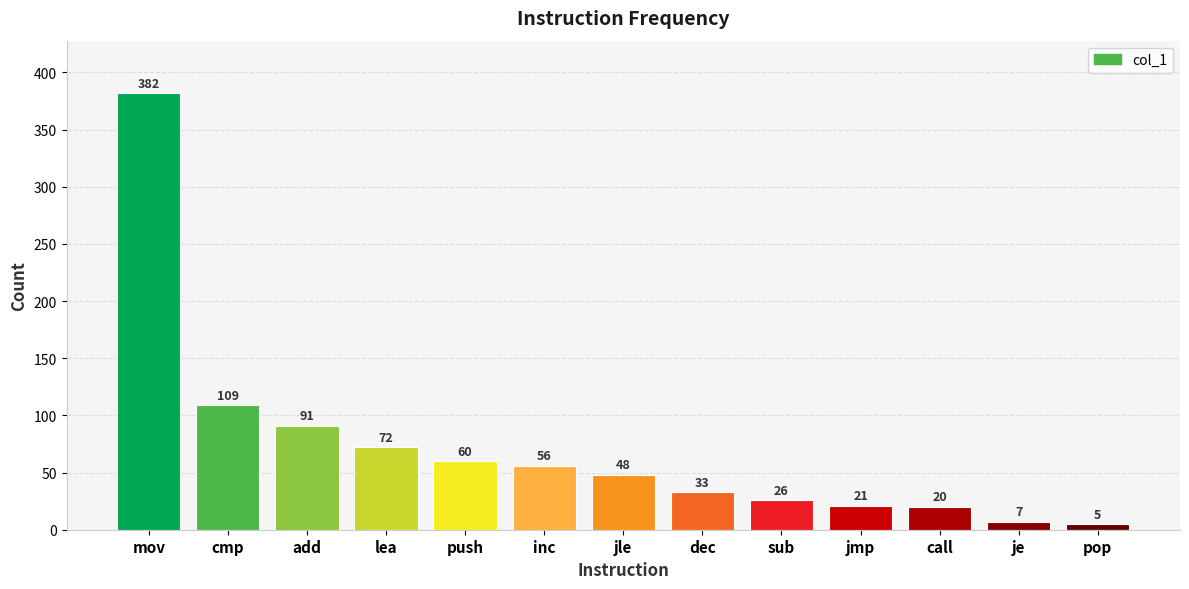

Where does the data first go above 48?

mov